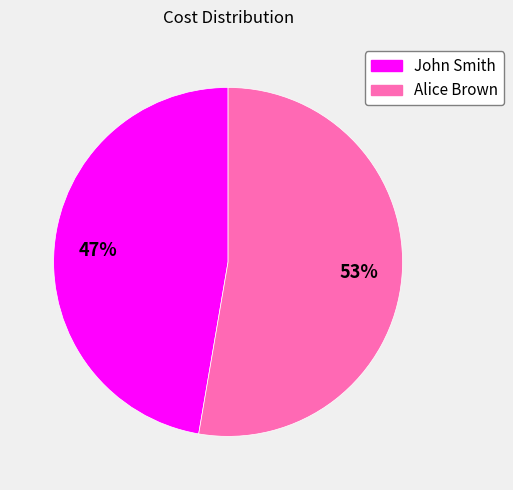

What percentage is the Alice Brown slice, to the nearest percent?

53%